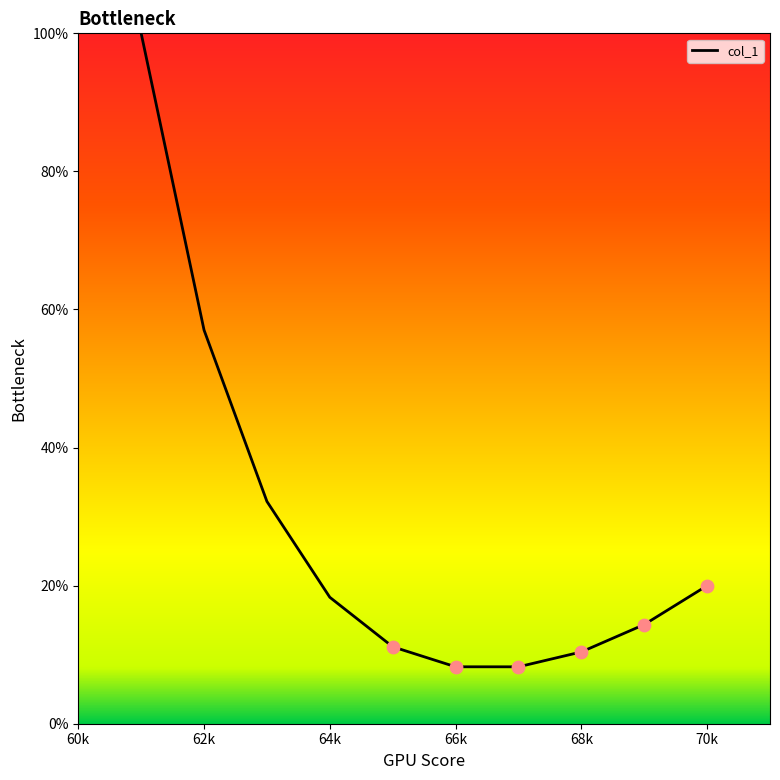

What is the smallest value displayed?

8.2